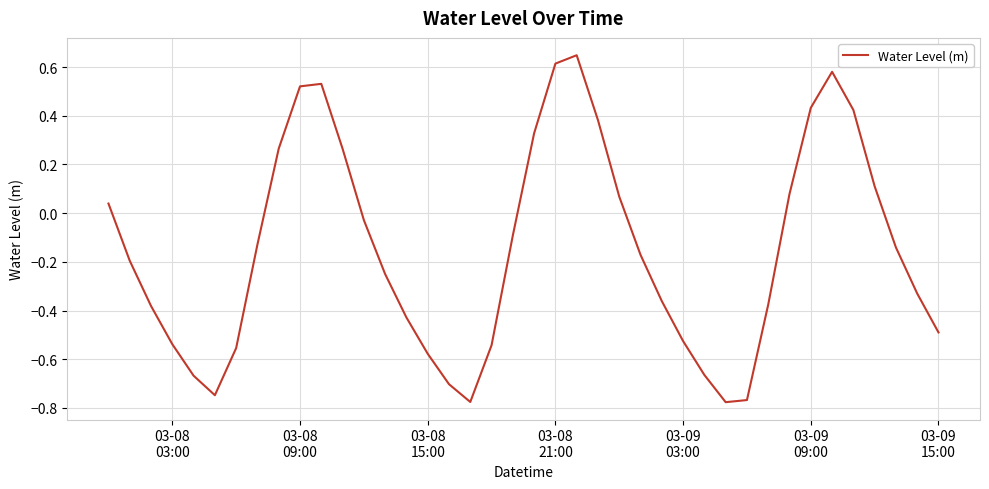

What is the difference between the maximum and minimum values?

1.4